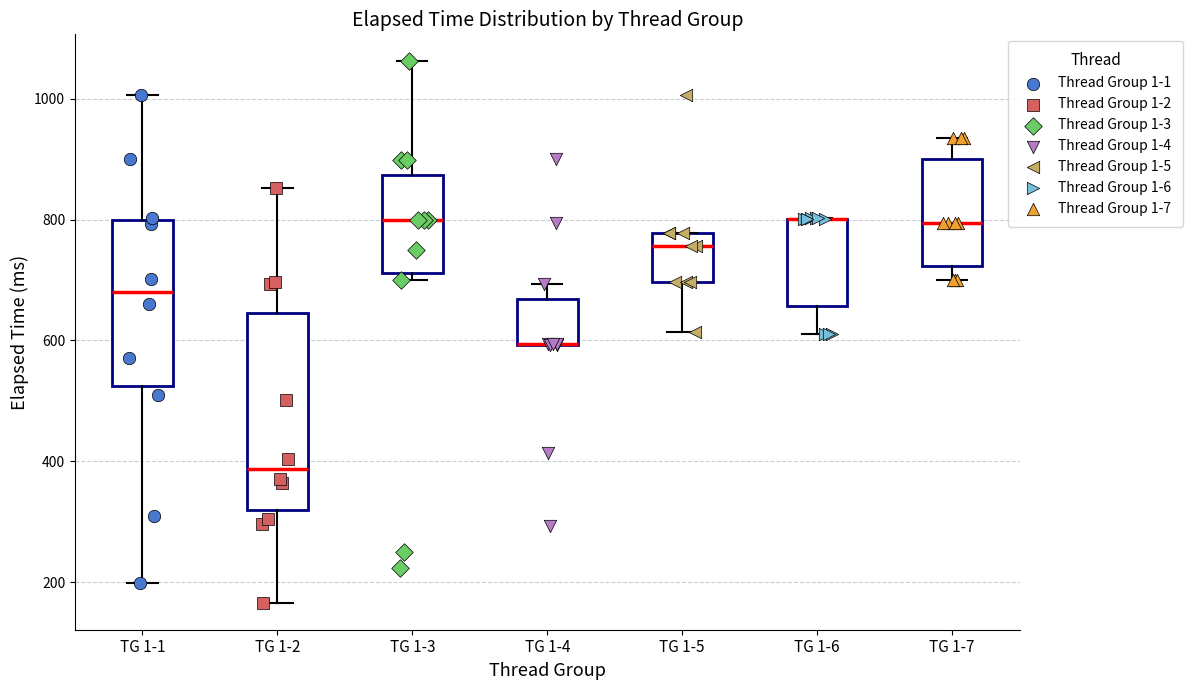

Reading left to right, transcribe this box plot: for each box, give where its median line is, the range the box spans, and where its two whiskers end, as read against the y-axis. The values are not printed on the chart, so give them approximately, as read against the axis.

TG 1-1: median 680, box 520 to 800, whiskers 200 to 1000
TG 1-2: median 380, box 320 to 640, whiskers 160 to 860
TG 1-3: median 800, box 720 to 880, whiskers 700 to 1060
TG 1-4: median 600 (drawn on the box's lower edge), box 600 to 660, whiskers 600 to 700
TG 1-5: median 760, box 700 to 780, whiskers 620 to 780
TG 1-6: median 800 (drawn on the box's upper edge), box 660 to 800, whiskers 620 to 800
TG 1-7: median 800, box 720 to 900, whiskers 700 to 940